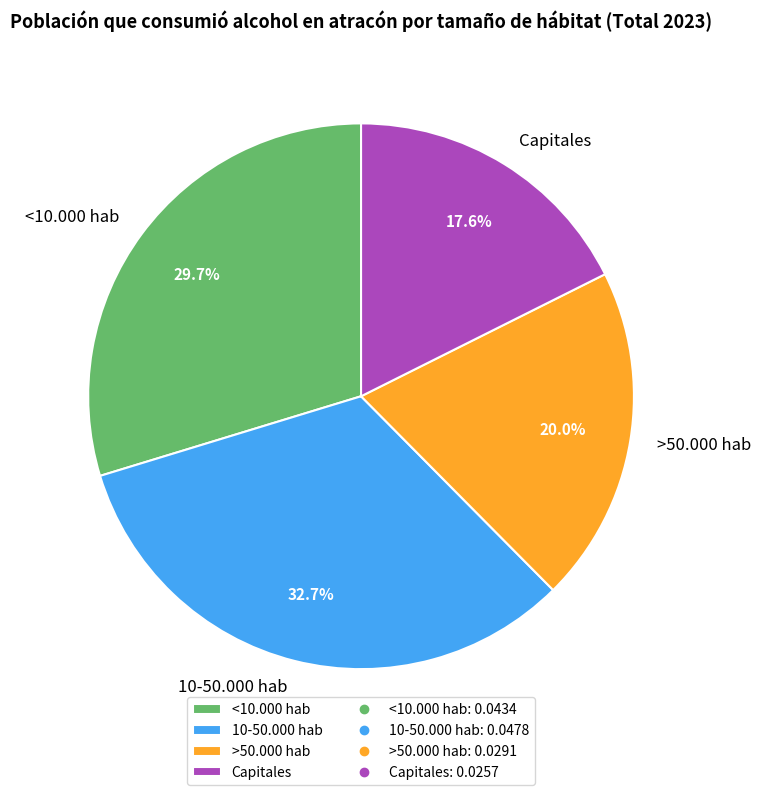

To the nearest percent, what portion does 10-50.000 hab represent?

33%